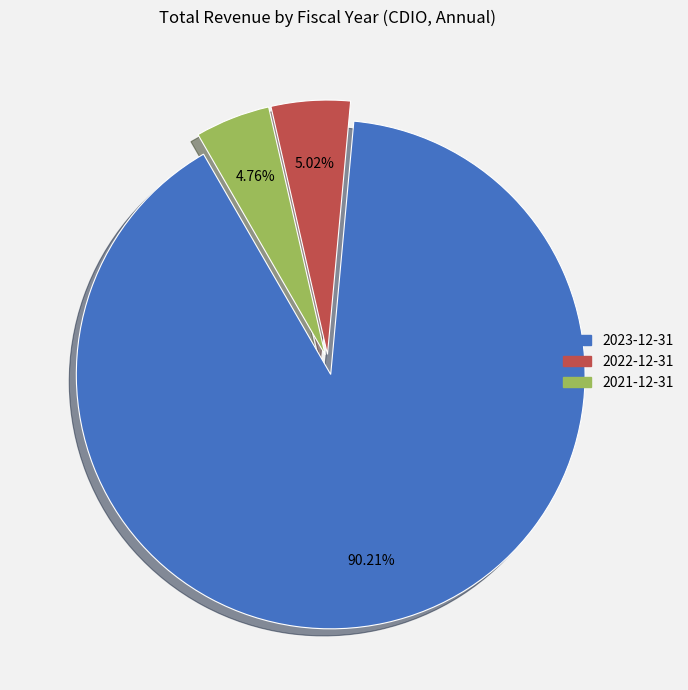

Which has a higher value, 2021-12-31 or 2023-12-31?

2023-12-31